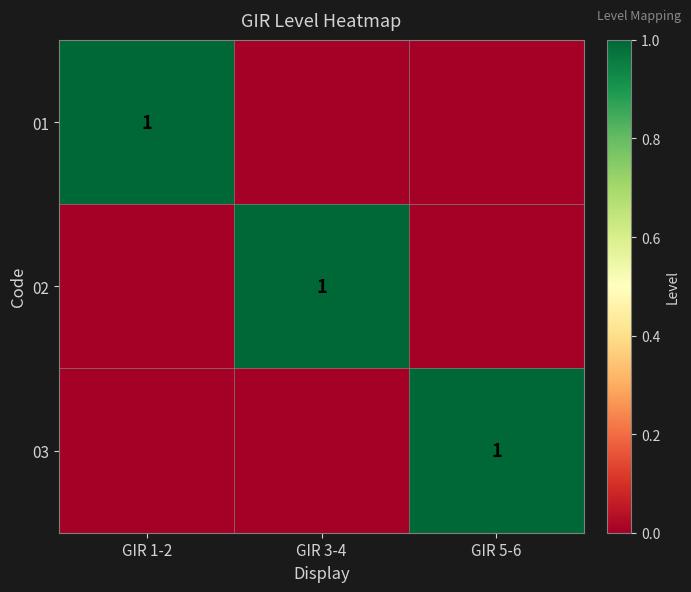

The value of 01 at GIR 1-2 is 1. True or false?

True